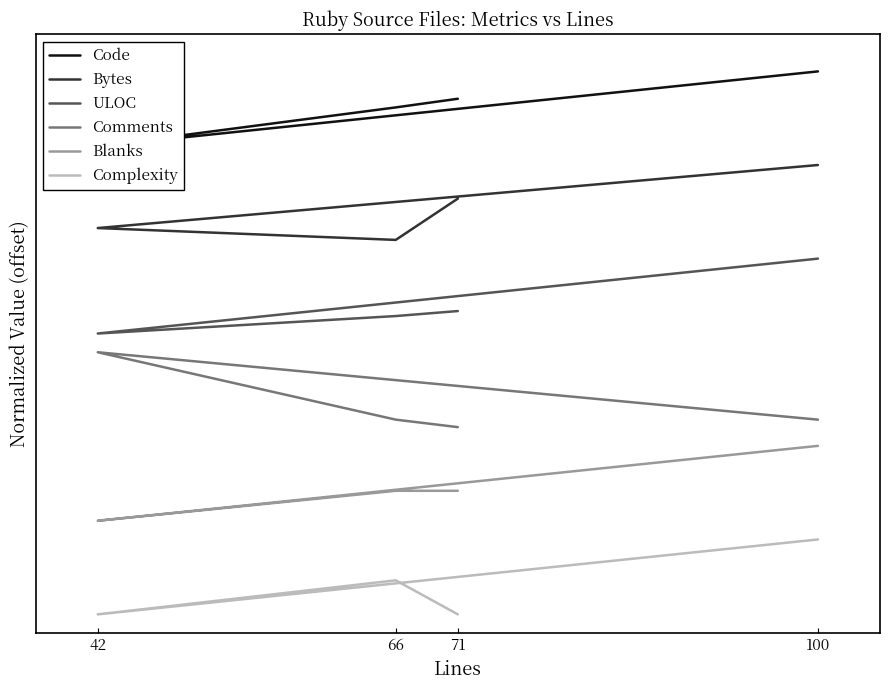

What is the label of the 3rd point from the right?

66